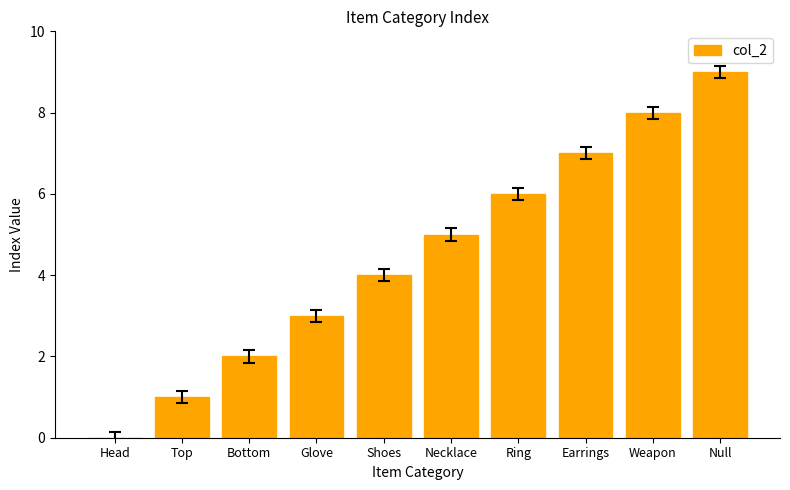

Reading left to right, what are all the values shown in this chart?

0	1	2	3	4	5	6	7	8	9